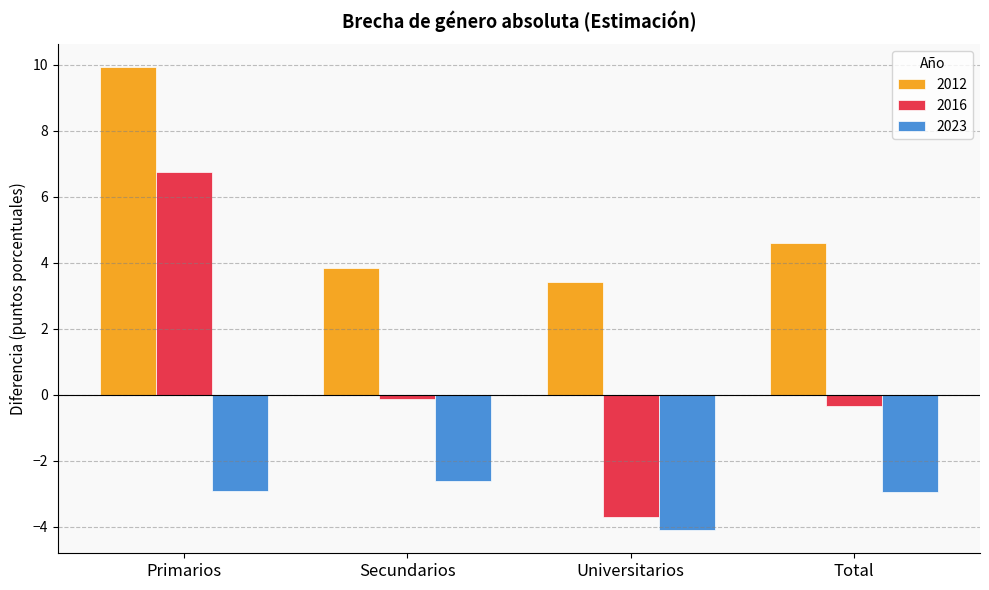

Where does the 2012 series first go above 4?

Primarios